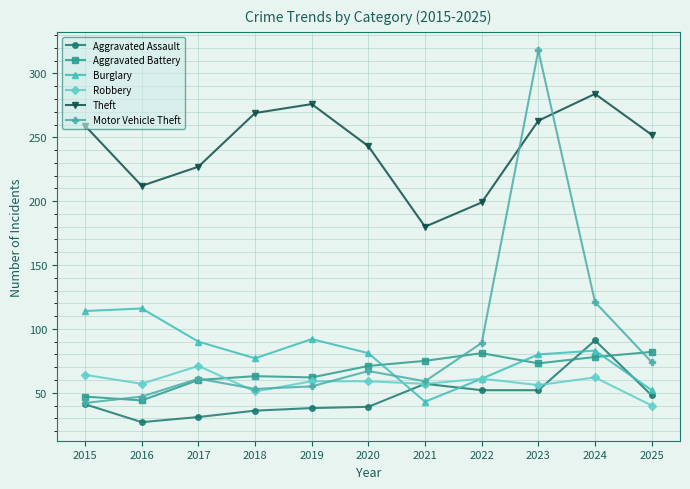

Does the chart display data point markers on the line(s)?

Yes